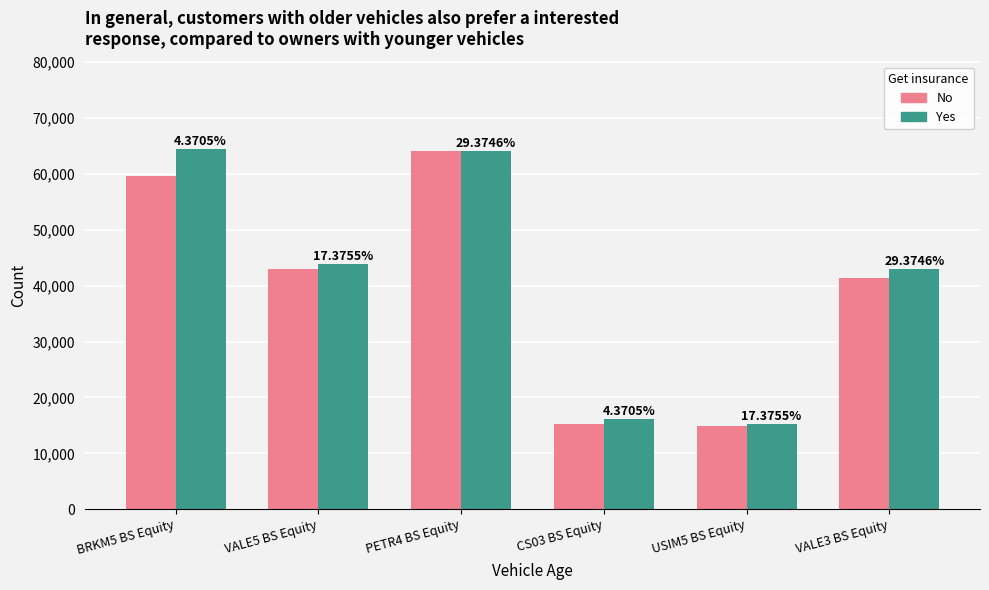

What are all the series names shown in the legend?

No, Yes